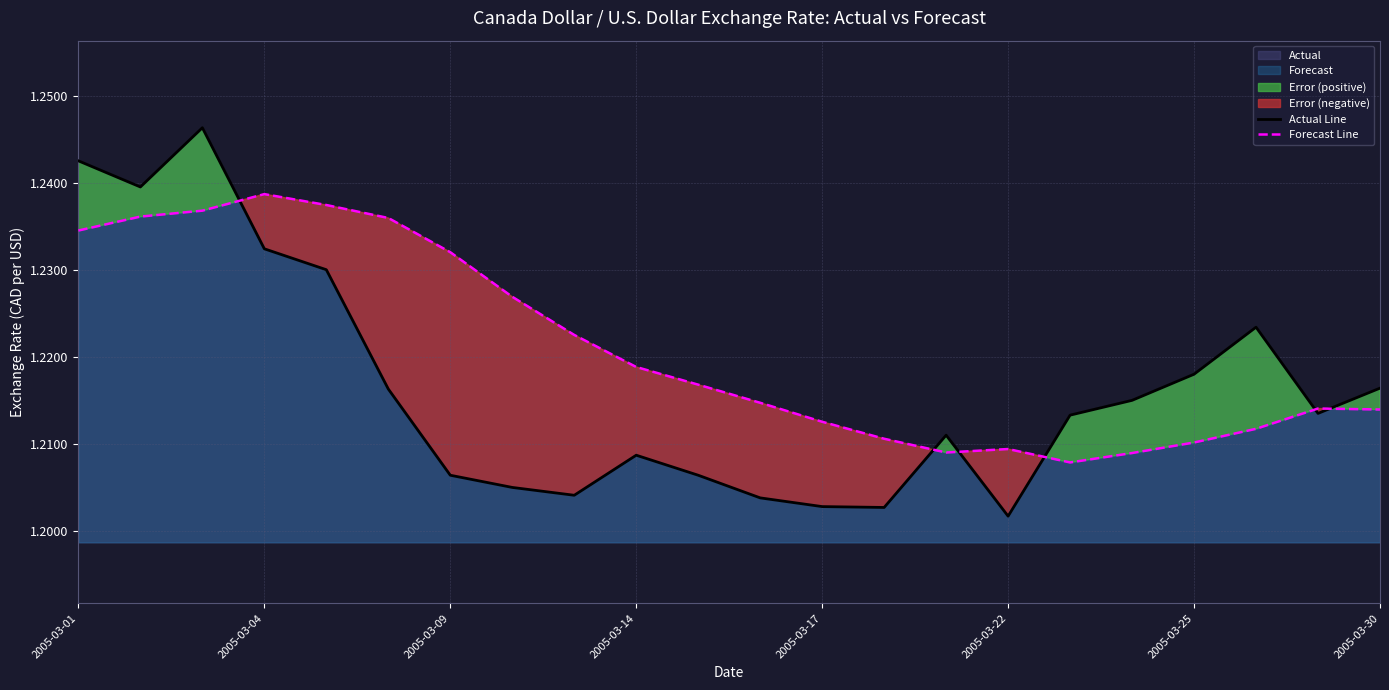

What is the average value of the Forecast Line series?

1.2